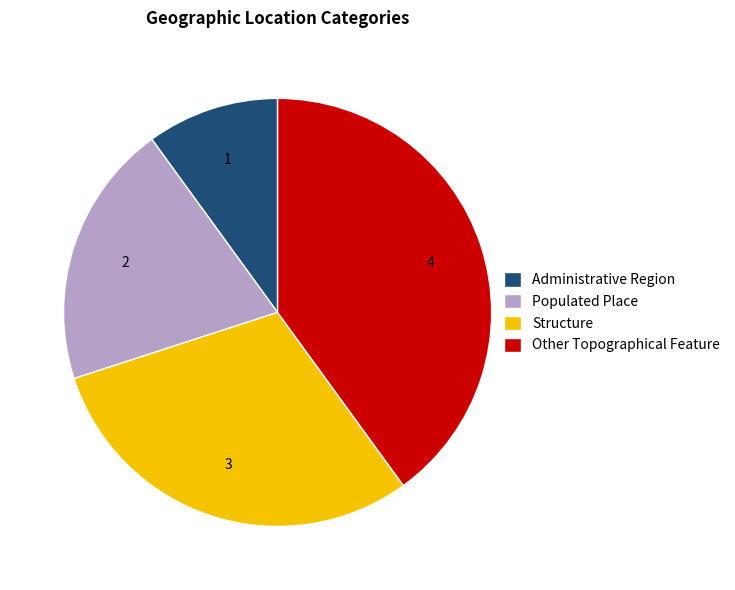

What is the smallest slice in the pie chart?

Administrative Region